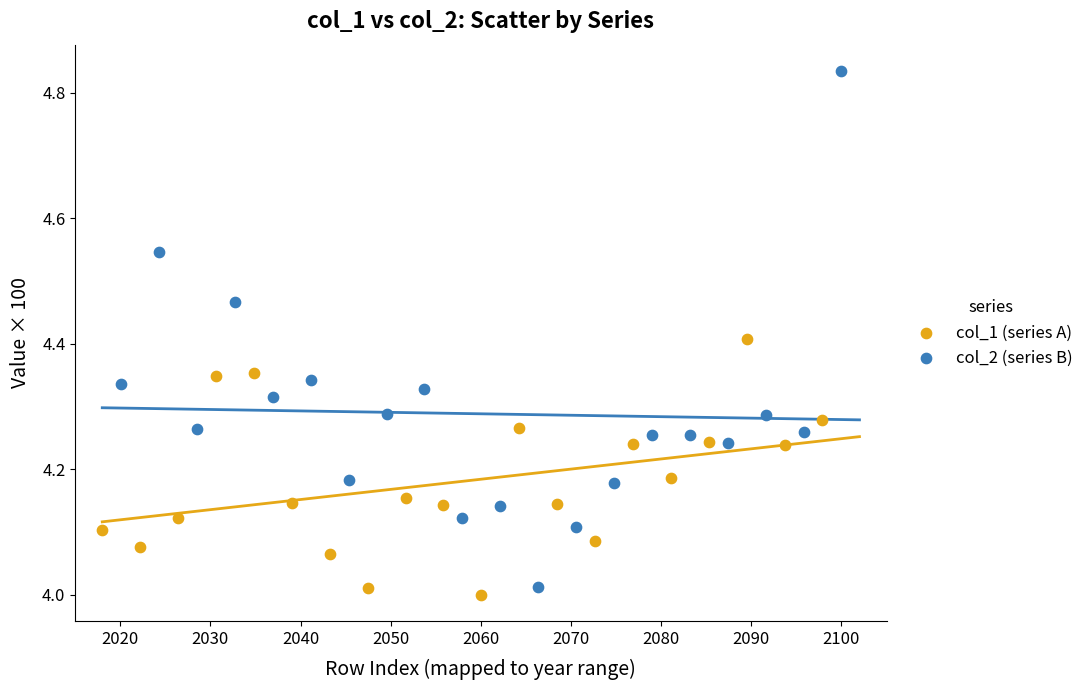

Which series contains the highest Y value?

col_2 (series B)